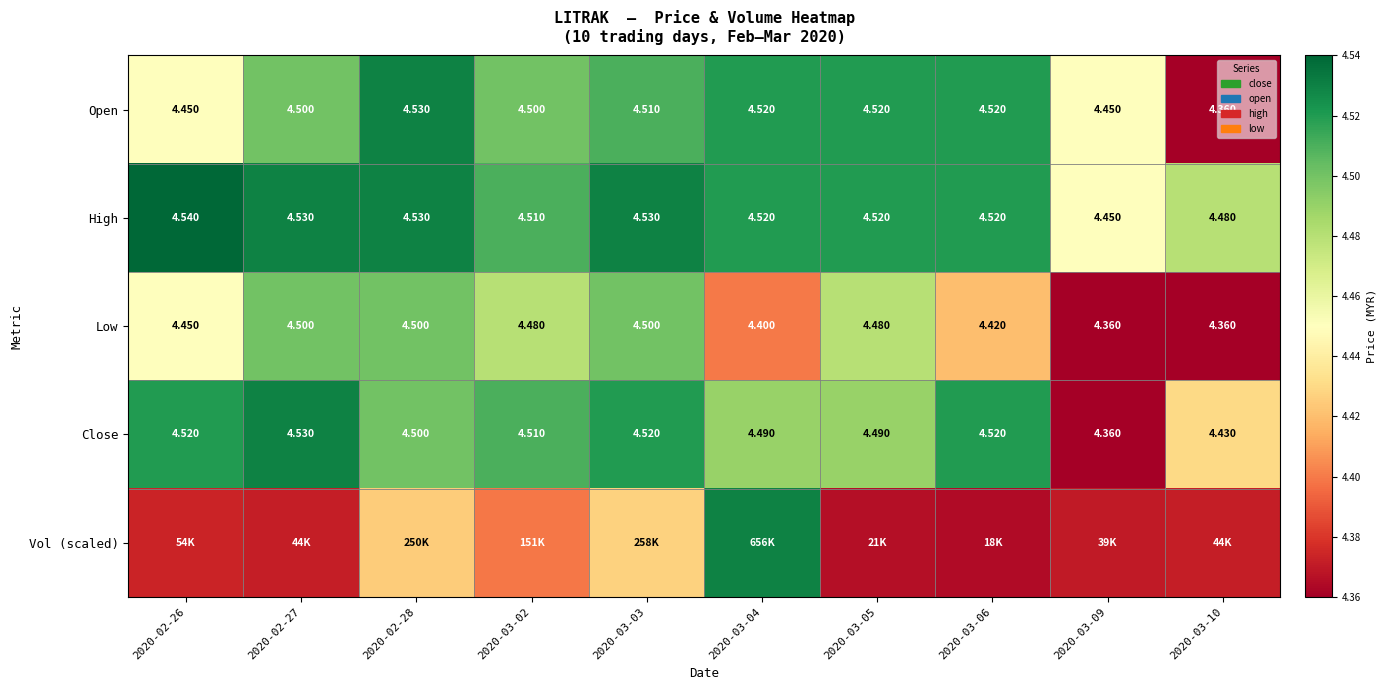

Is the value of Close at 2020-03-10 greater than the value of Open at 2020-03-03?

No